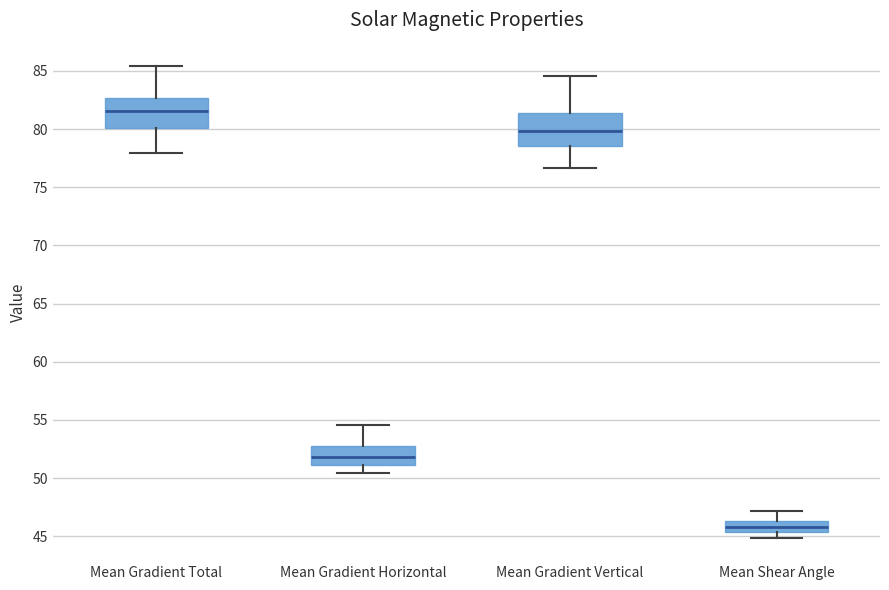

Reading left to right, read every box against the y-axis: the position of its median line, the range the box covers, and the ends of its whiskers. The values are not printed on the chart, so give them approximately, as read against the axis.

Mean Gradient Total: median 81.5, box 80.0 to 82.5, whiskers 78.0 to 85.5
Mean Gradient Horizontal: median 52.0, box 51.0 to 52.5, whiskers 50.5 to 54.5
Mean Gradient Vertical: median 80.0, box 78.5 to 81.5, whiskers 76.5 to 84.5
Mean Shear Angle: median 46.0, box 45.5 to 46.5, whiskers 45.0 to 47.0